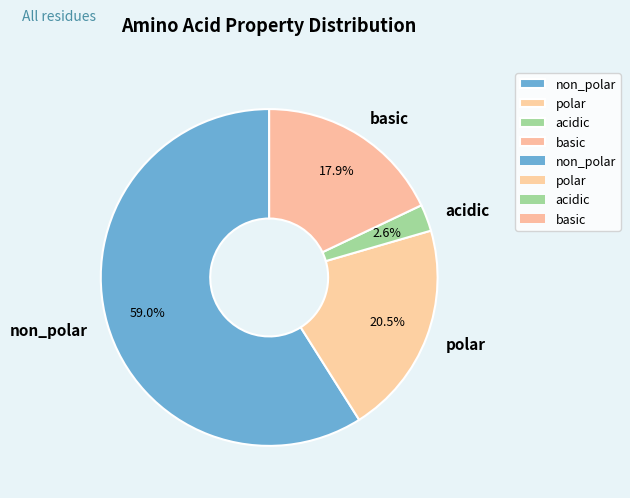

Does polar account for over 50% of the chart?

No